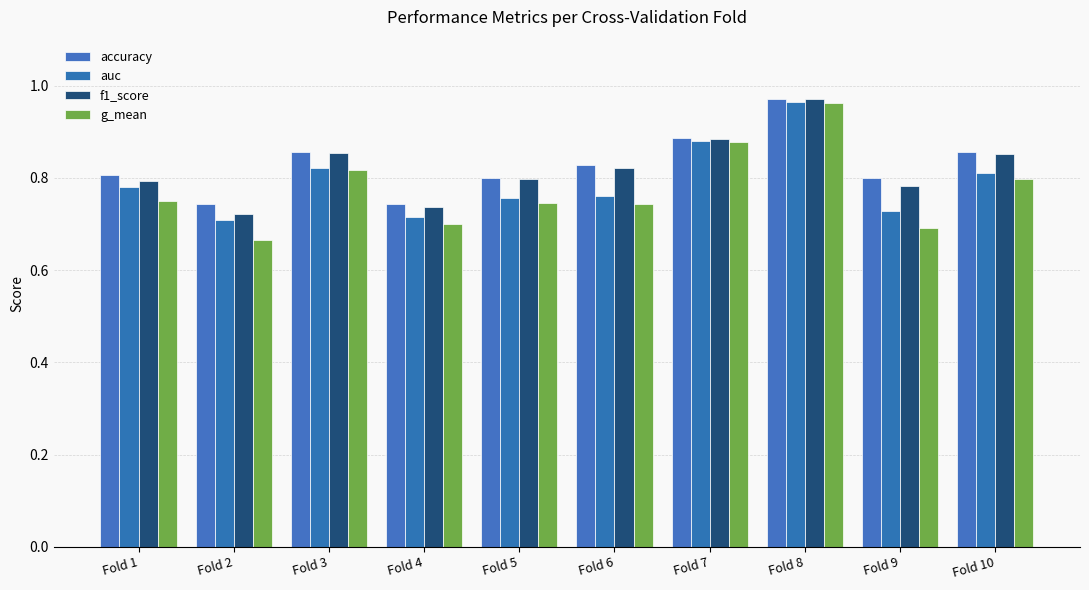

Which series has the largest range (max minus min)?

g_mean